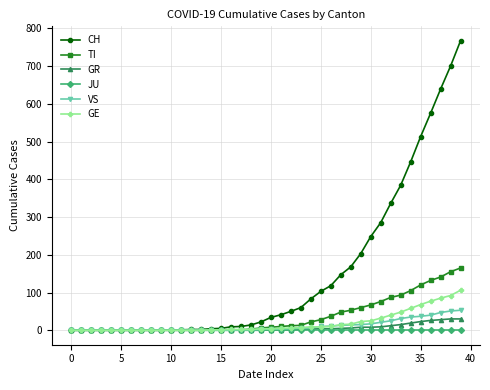

What is the highest value of the GE series?

106